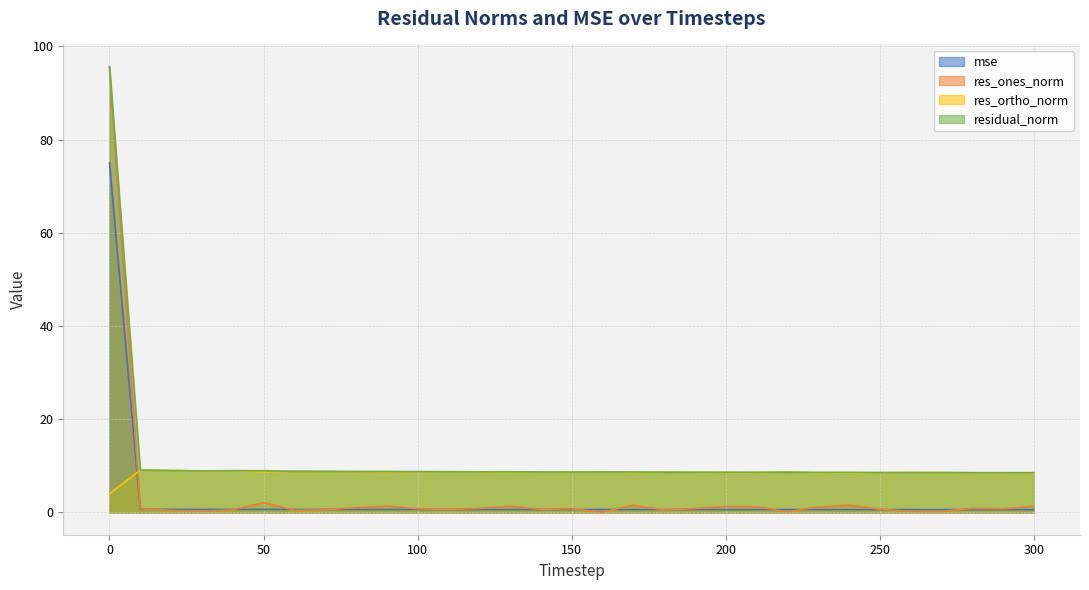

How many times do res_ortho_norm and res_ones_norm cross each other?

1